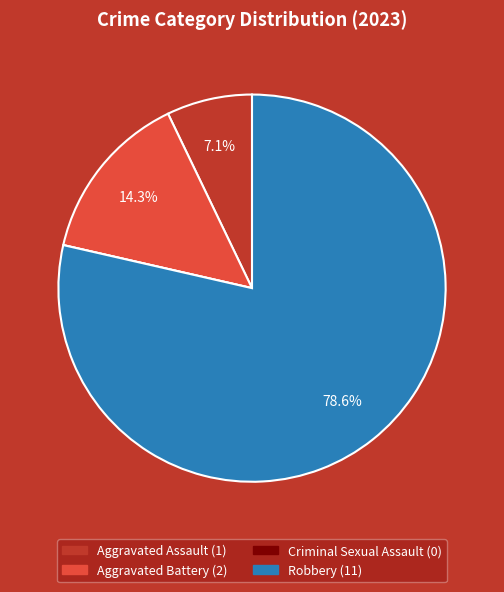

Is there any slice that represents more than half of the pie?

Yes